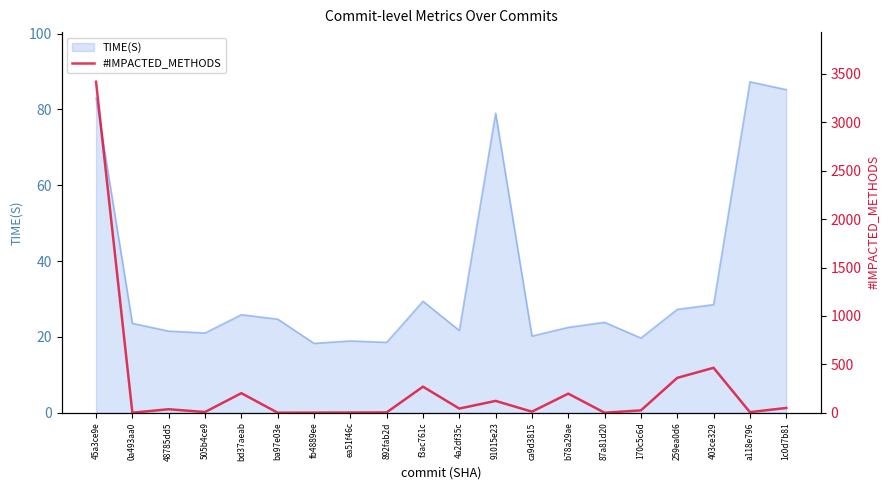

What is the maximum value for TIME(S)?

87.3